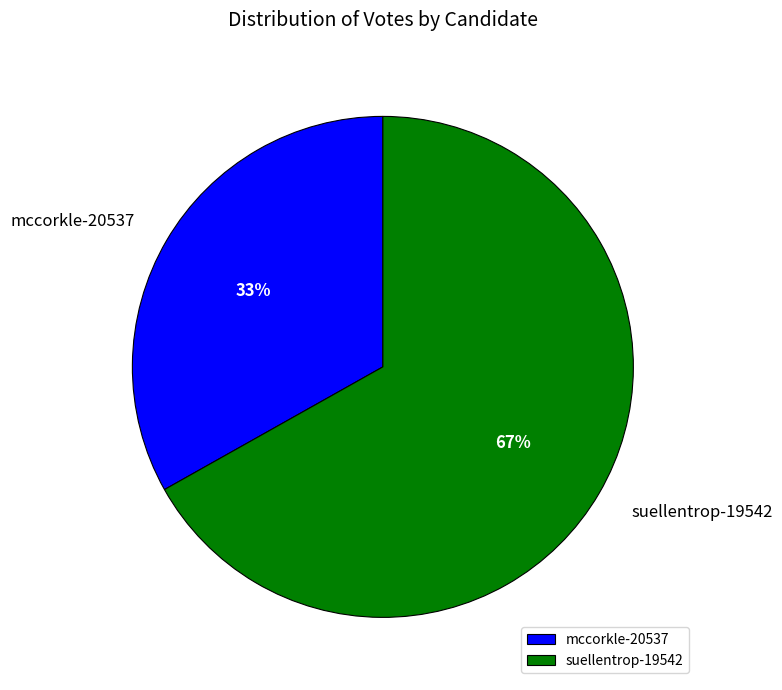

What percentage is the mccorkle-20537 slice, to the nearest percent?

33%